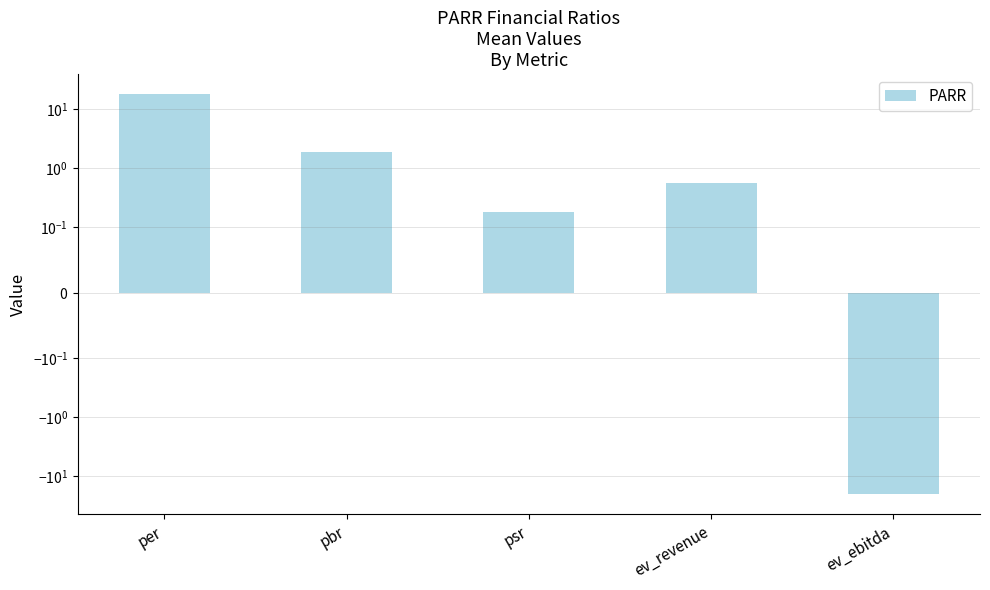

Is it true that the value at per is 6.7?

False